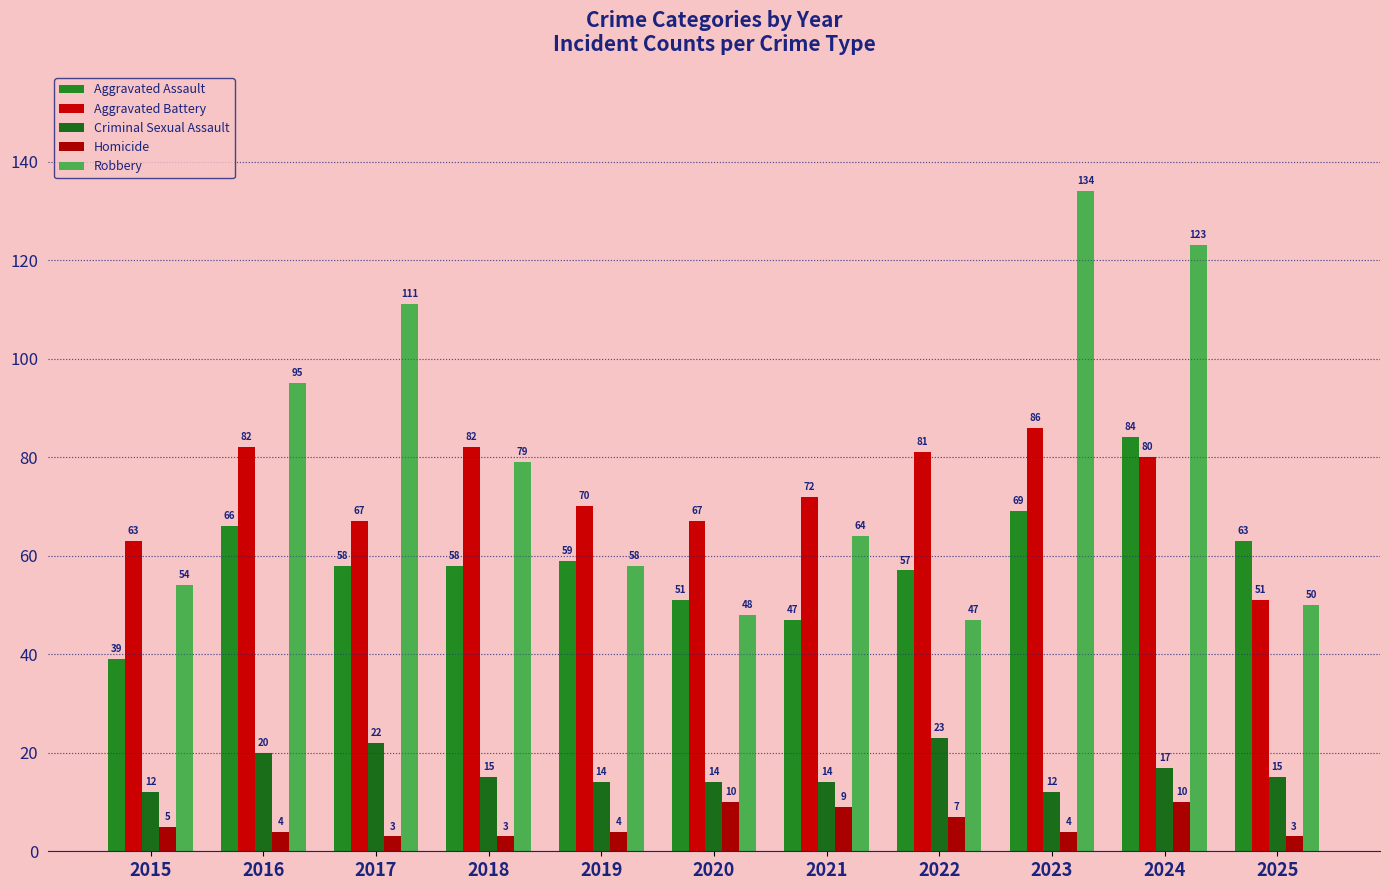

Is it true that Aggravated Assault equals 63 at 2021?

False